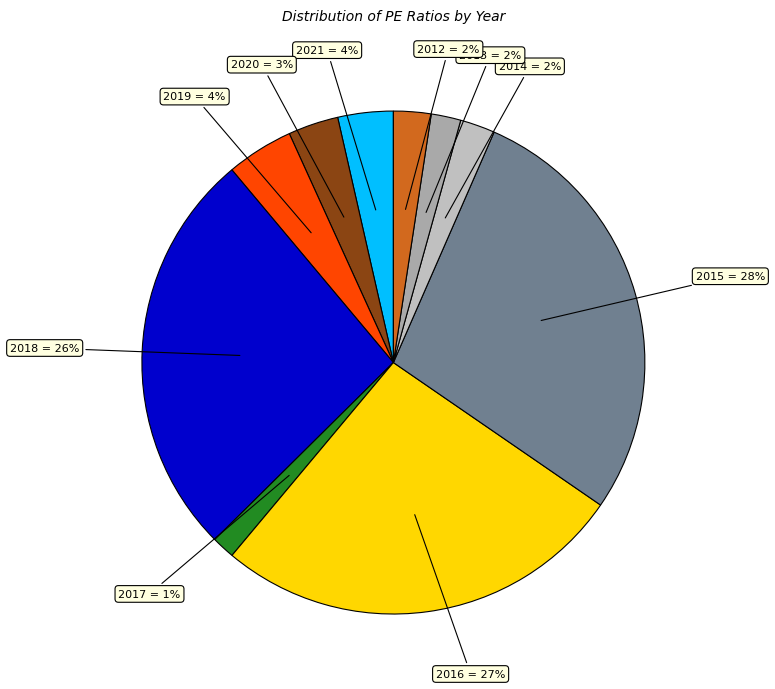

Do 2020 and 2013 together represent more than half of the pie?

No